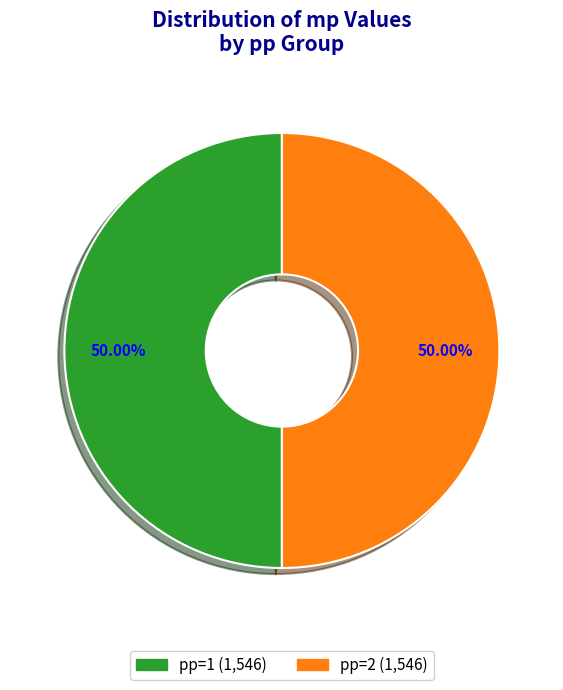

How many slices are in this pie chart?

2